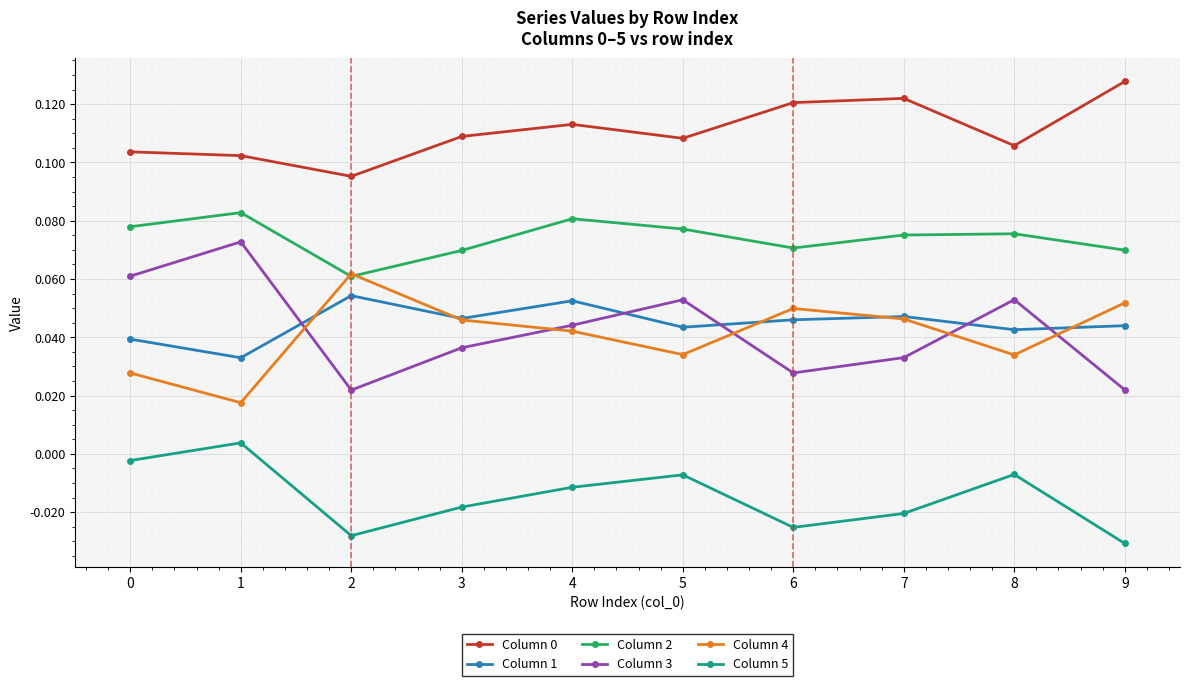

How many distinct data groups are displayed?

6